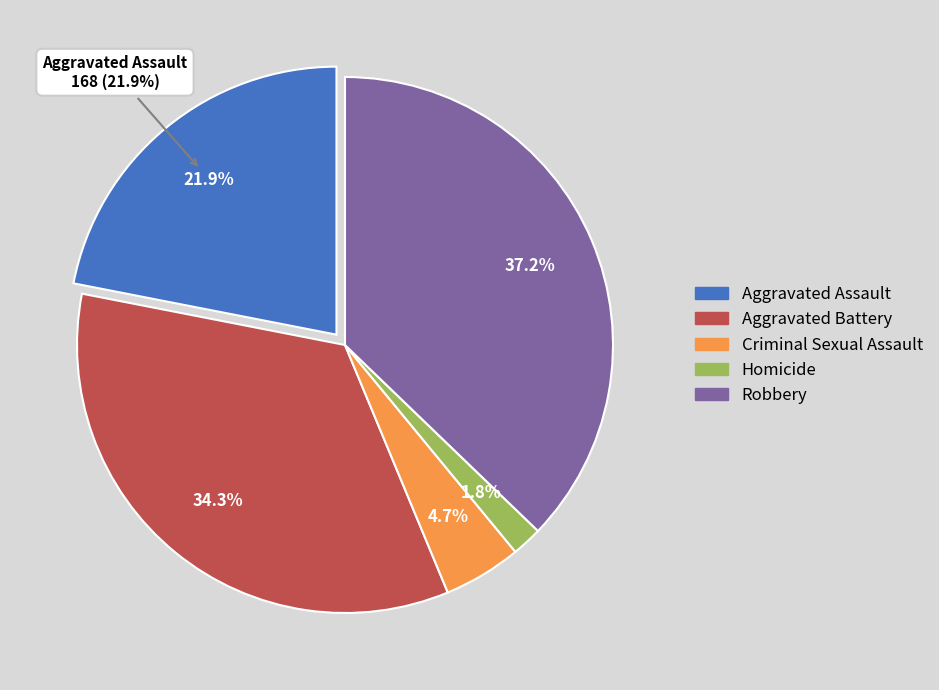

To the nearest percent, what portion does Aggravated Assault represent?

22%